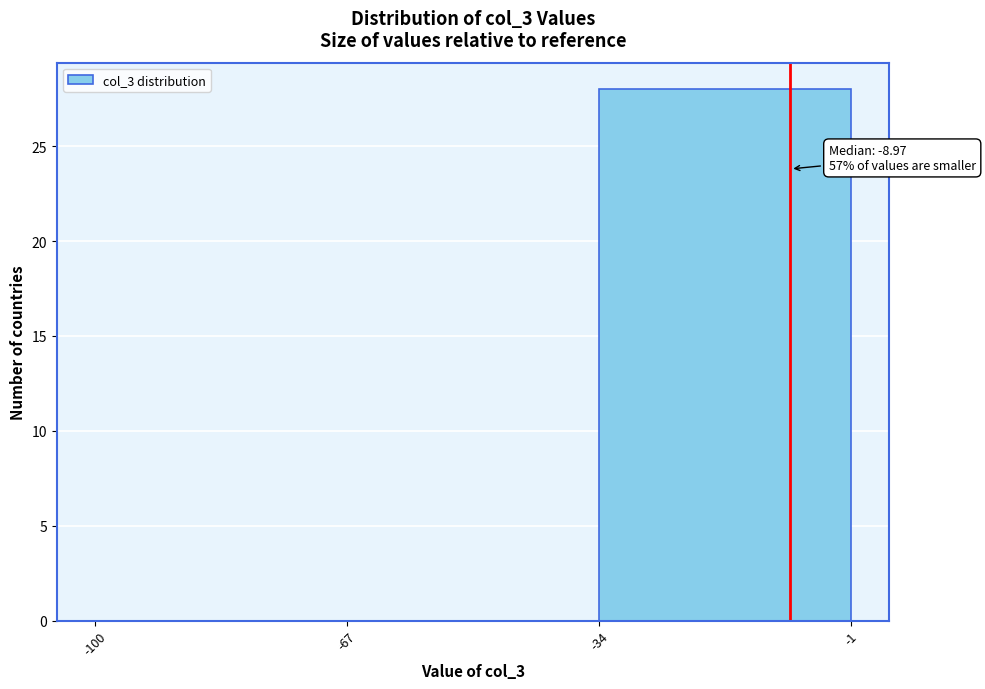

Which range on the x-axis has the tallest bar?

-34 to -1